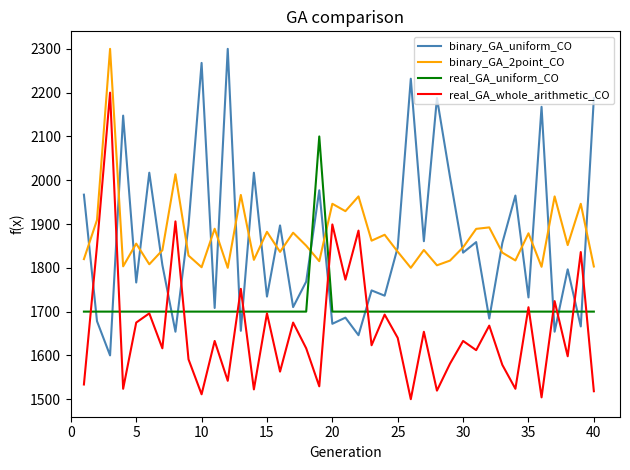

True or false: real_GA_uniform_CO and binary_GA_2point_CO intersect in this chart.

True